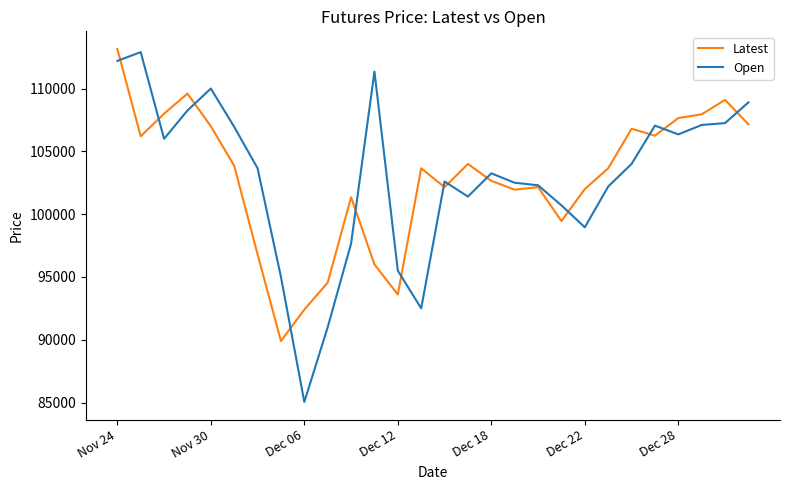

What is the maximum value shown in the chart?

113150